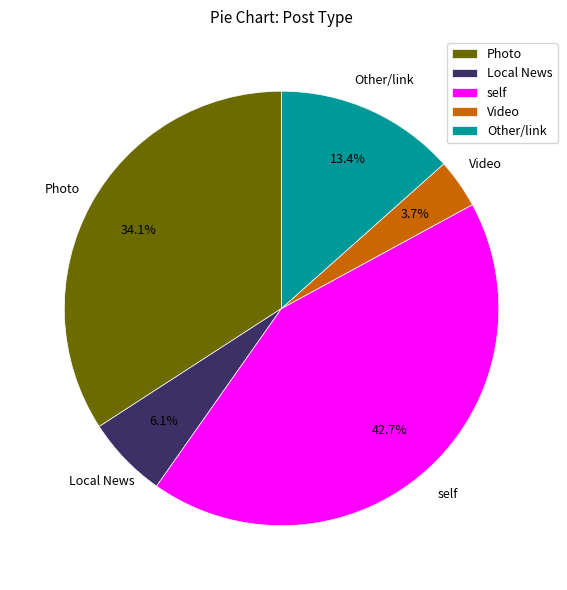

Combined, what portion of the pie is Other/link and self?

56.1%